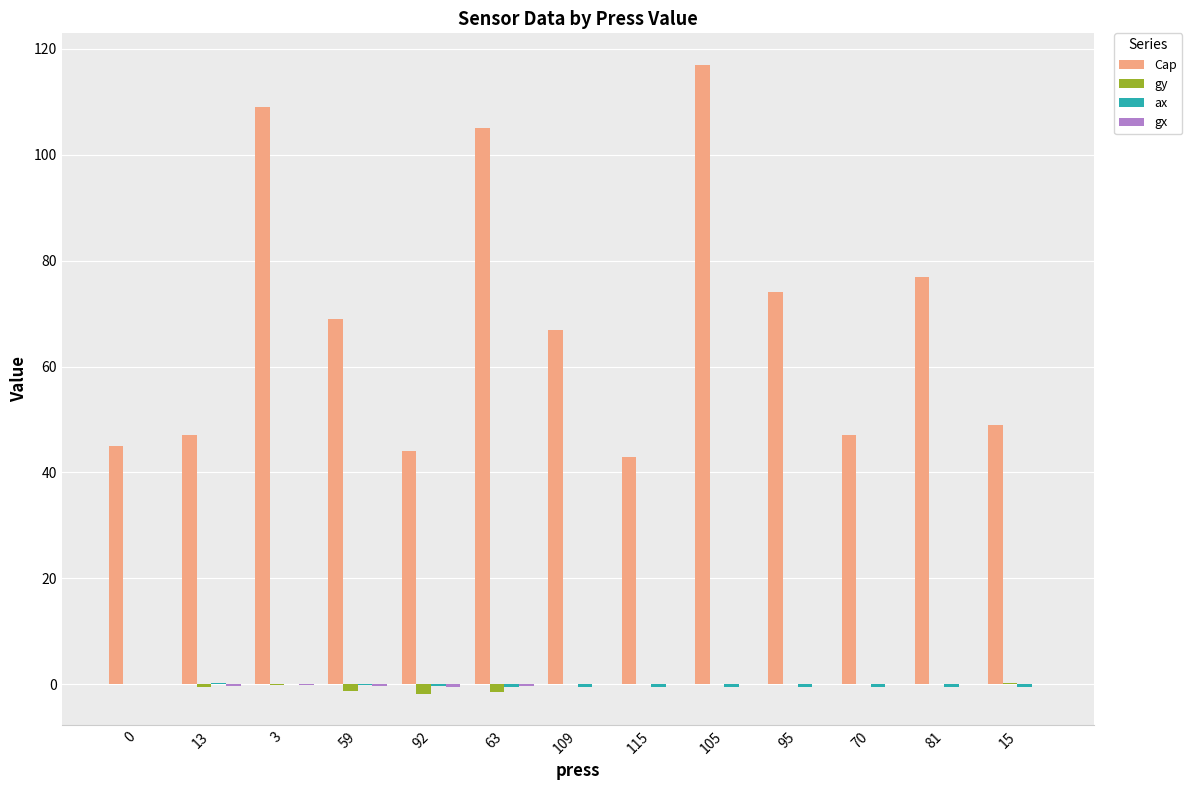

Which series changed the most between 3 and 95?

Cap